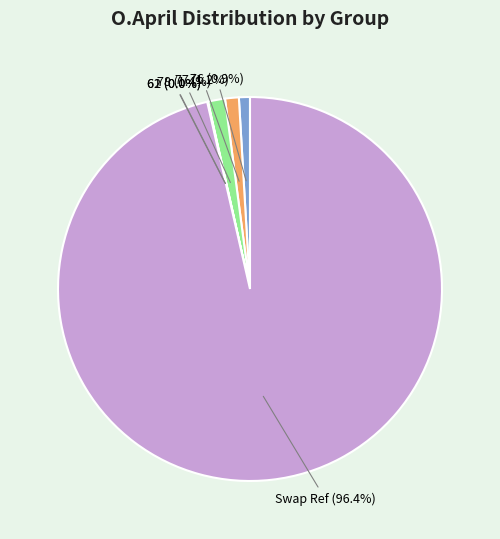

Which slice is the largest?

Swap Ref